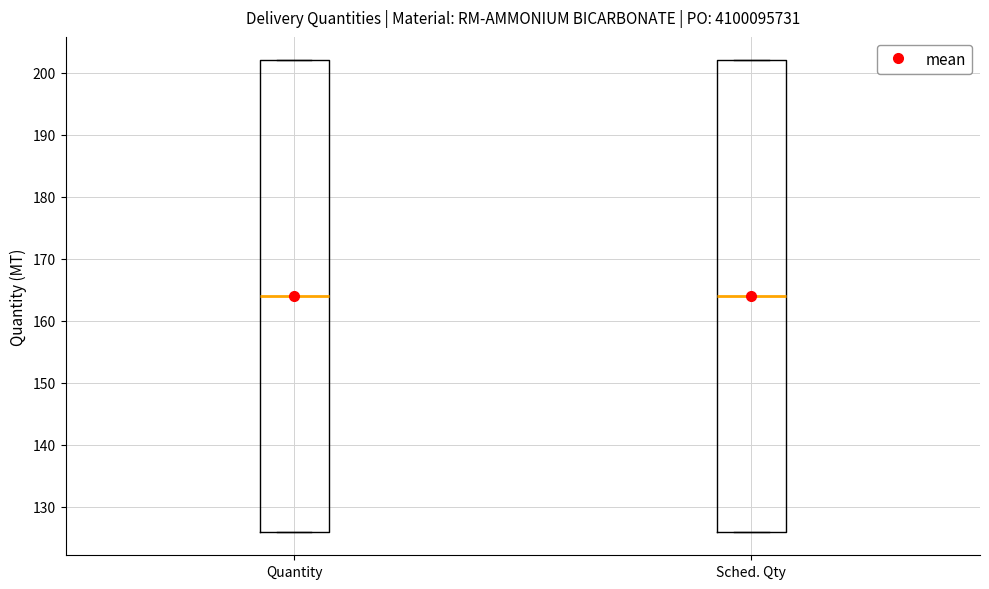

Where is the lower edge of the box for Sched. Qty on the y-axis? The values are not printed on the chart, so give them approximately, as read against the axis.

126